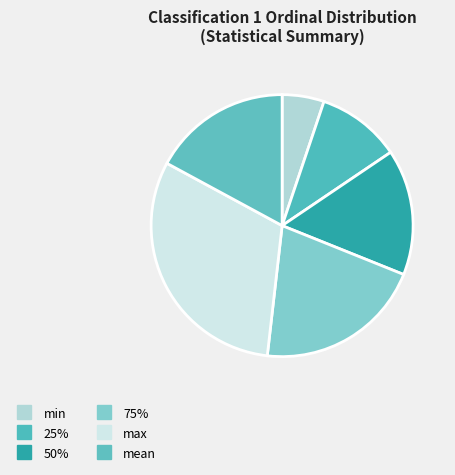

Count the number of slices in the pie.

6